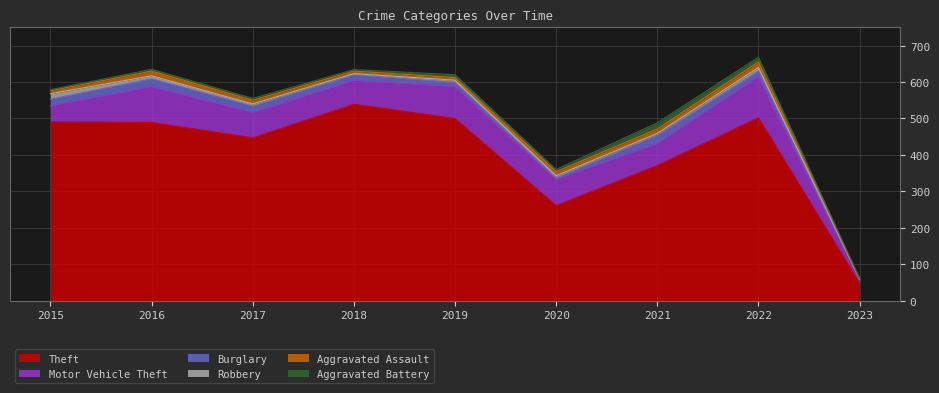

Which category has the lowest value across all series?

2023